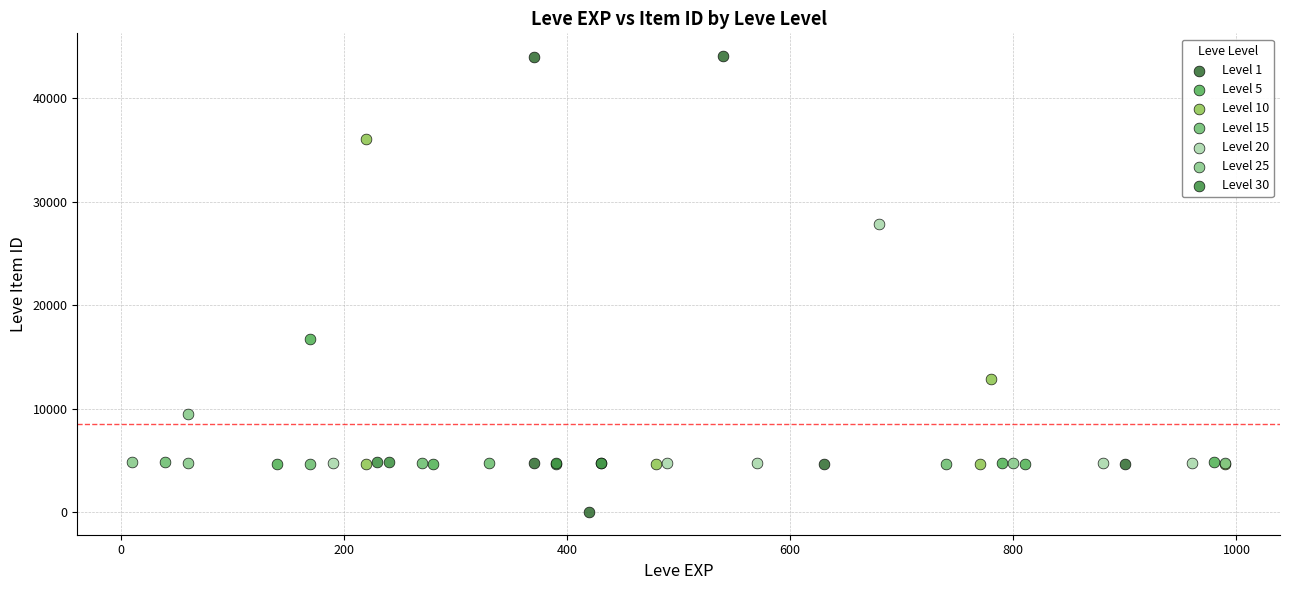

Which series reaches the minimum Y coordinate?

Level 1